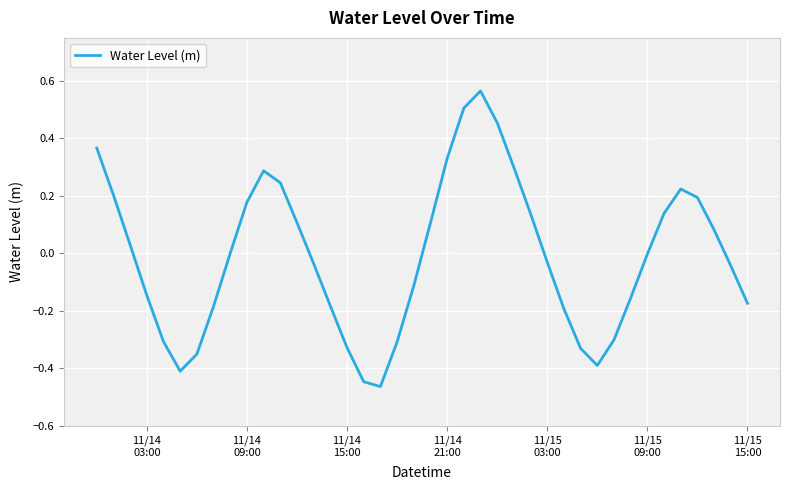

What is the difference between the maximum and minimum values?

1.0